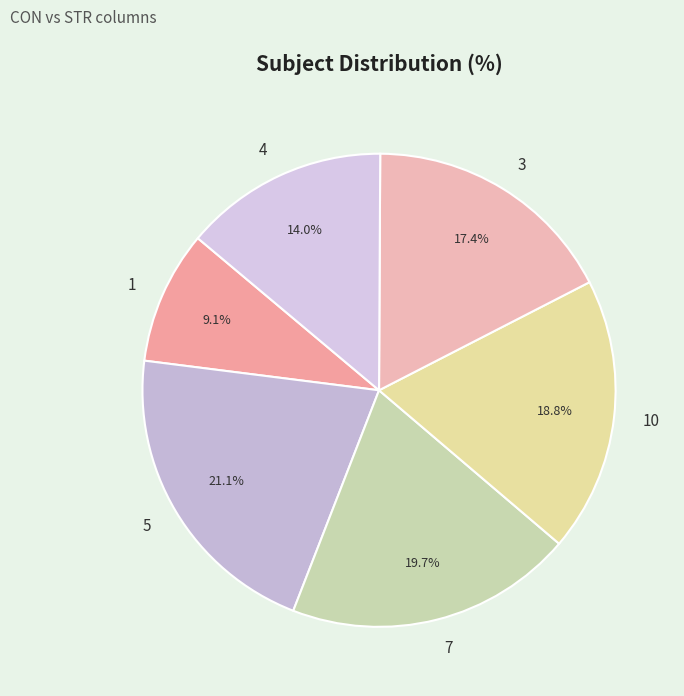

Combined, what portion of the pie is 1 and 5?

30.2%